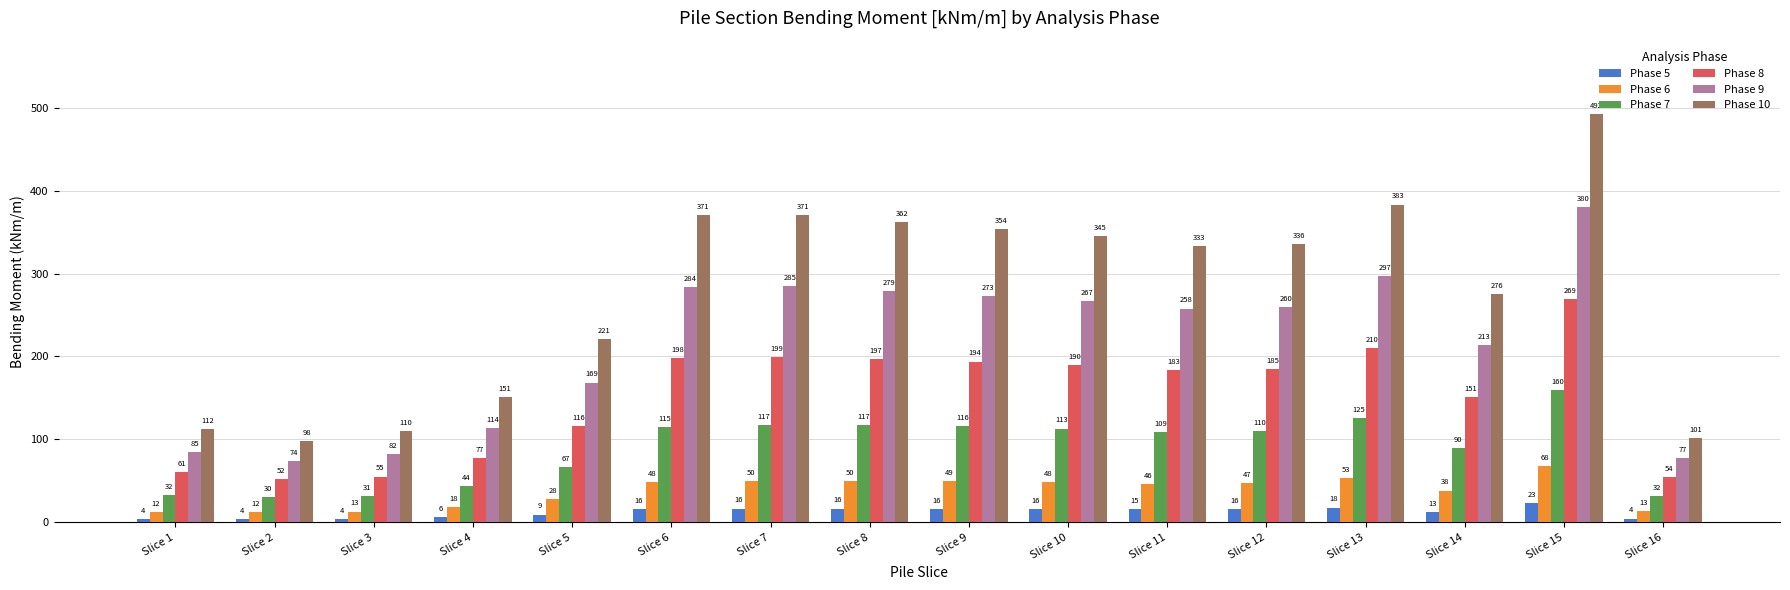

What is the value of the Phase 10 bar at the 13th from the left?

383.3